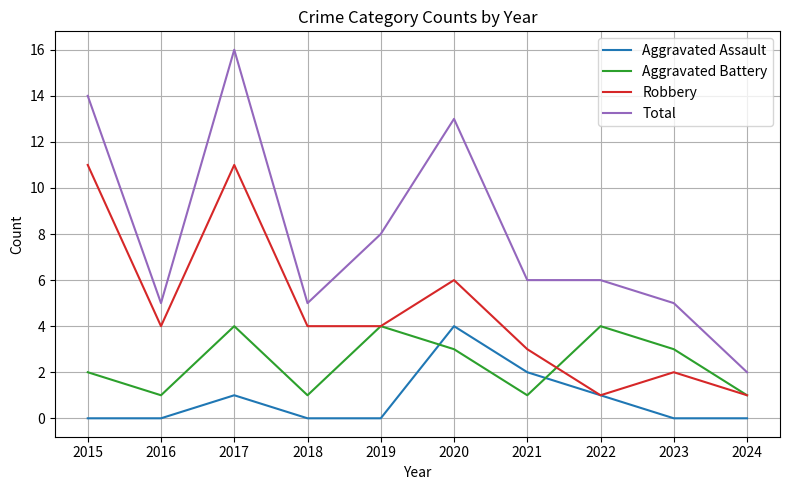

True or false: Aggravated Battery and Total intersect in this chart.

False